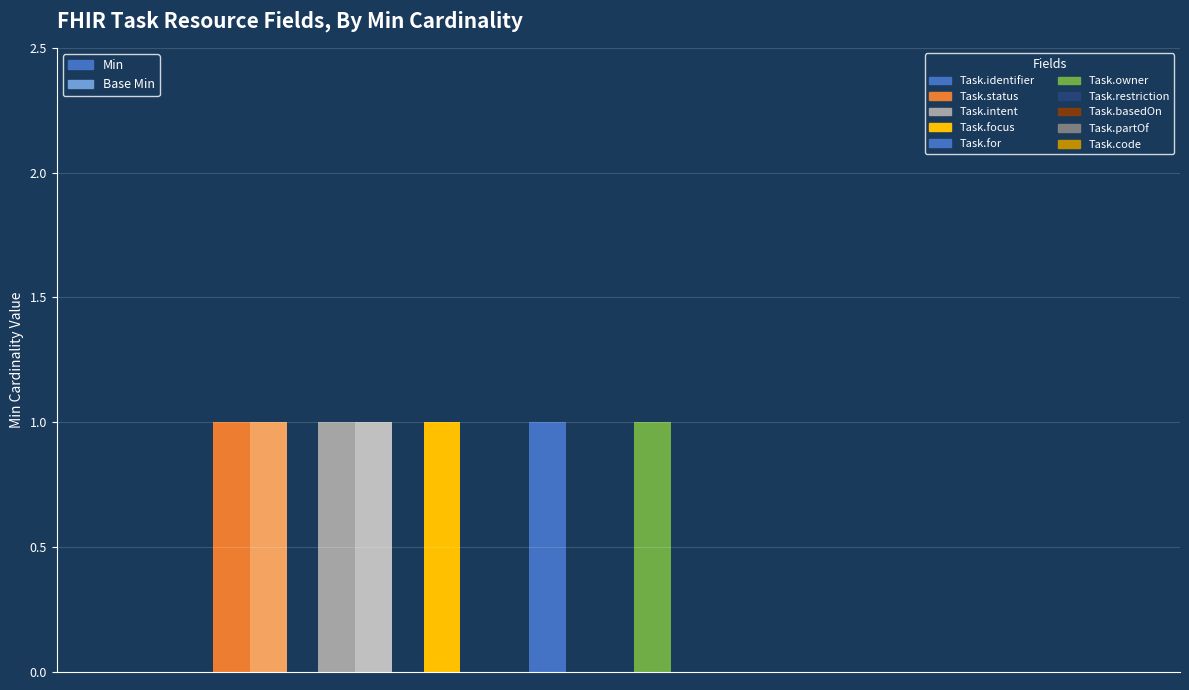

At Task.identifier, list the series in order from smallest to largest.

Min, Base Min